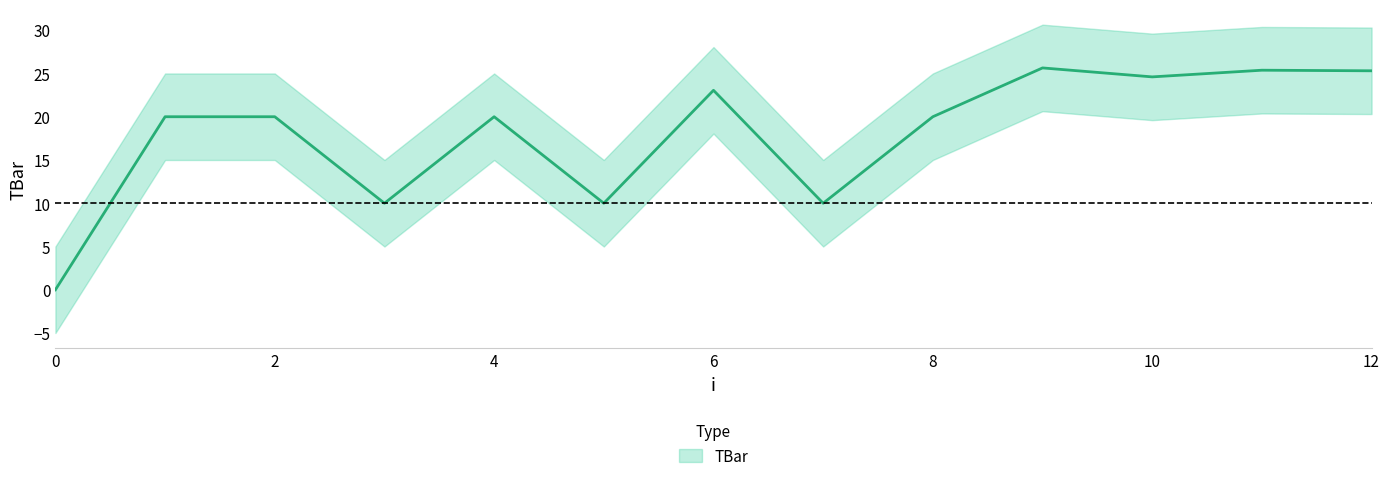

Rank the categories by value from highest to lowest.

9, 11, 12, 10, 6, 1, 2, 4, 8, 3, 5, 7, 0